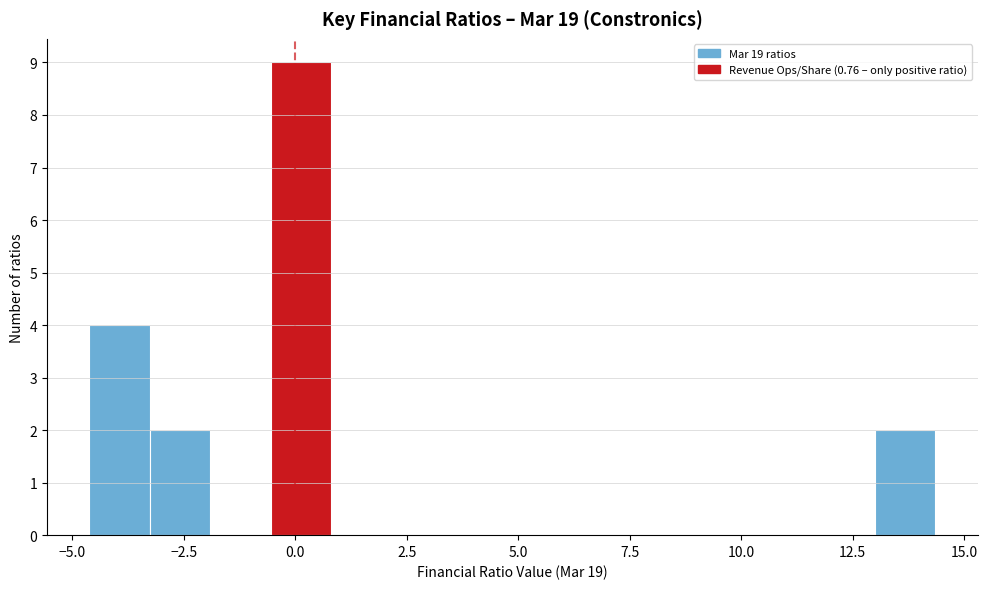

Around what value on the x-axis is the tallest bar? Give the approximate position of its centre, as read against the axis.

0.0